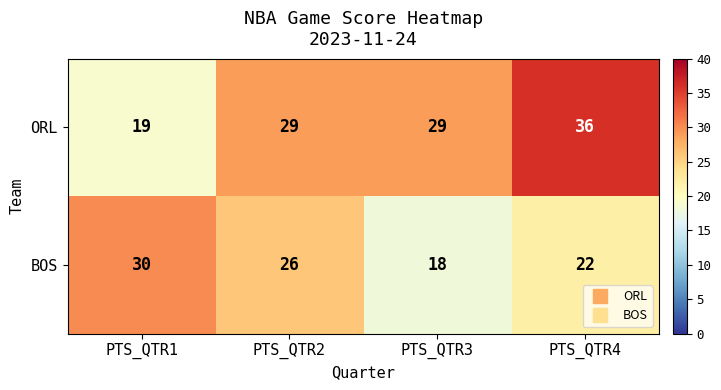

How many series are shown in this chart?

2